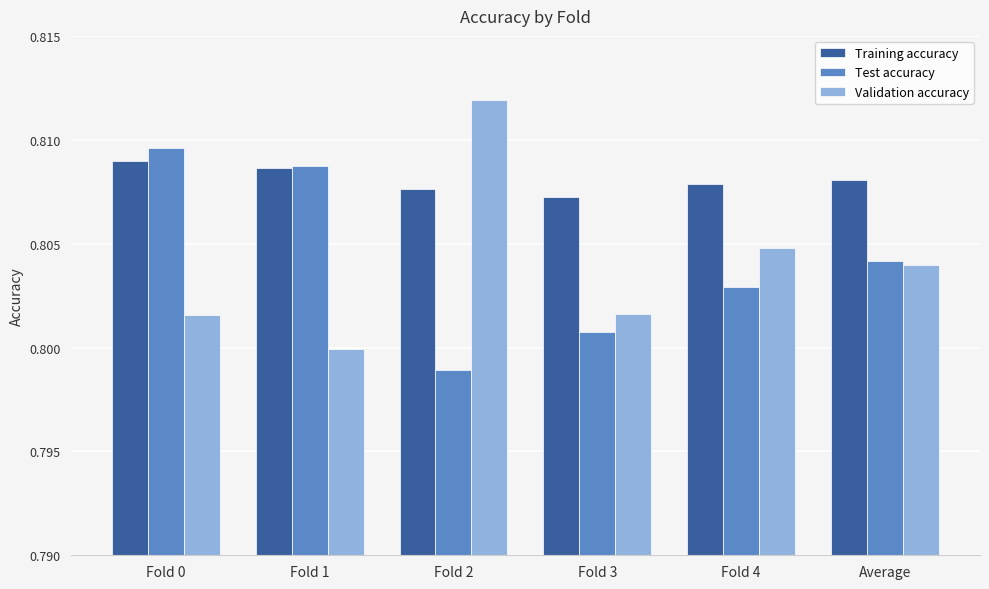

How many groups of bars are there?

6